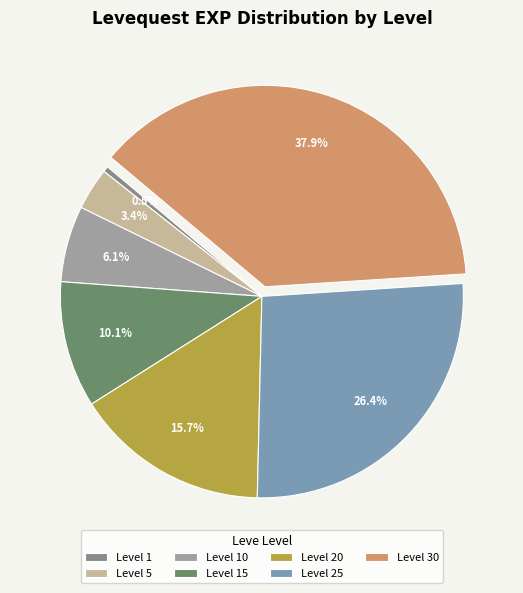

Does any single category account for the majority?

No